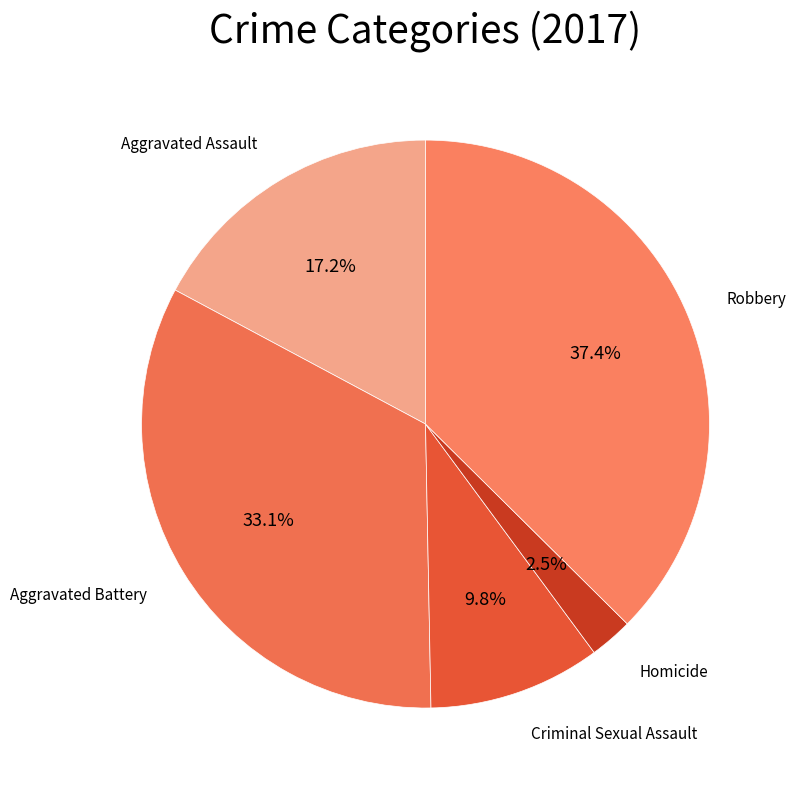

How much of the chart is everything except Robbery?

62.6%